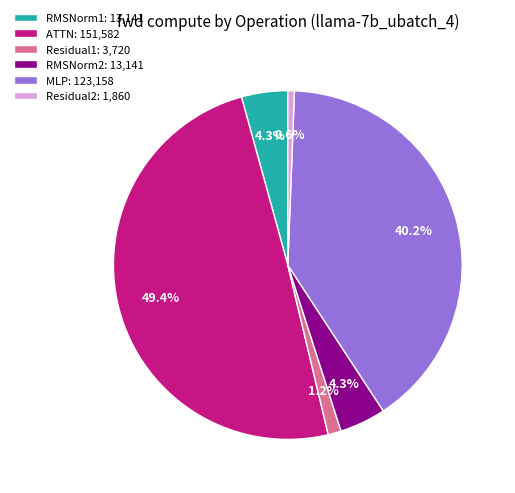

Is it true that Residual2 is 11% of the pie?

False